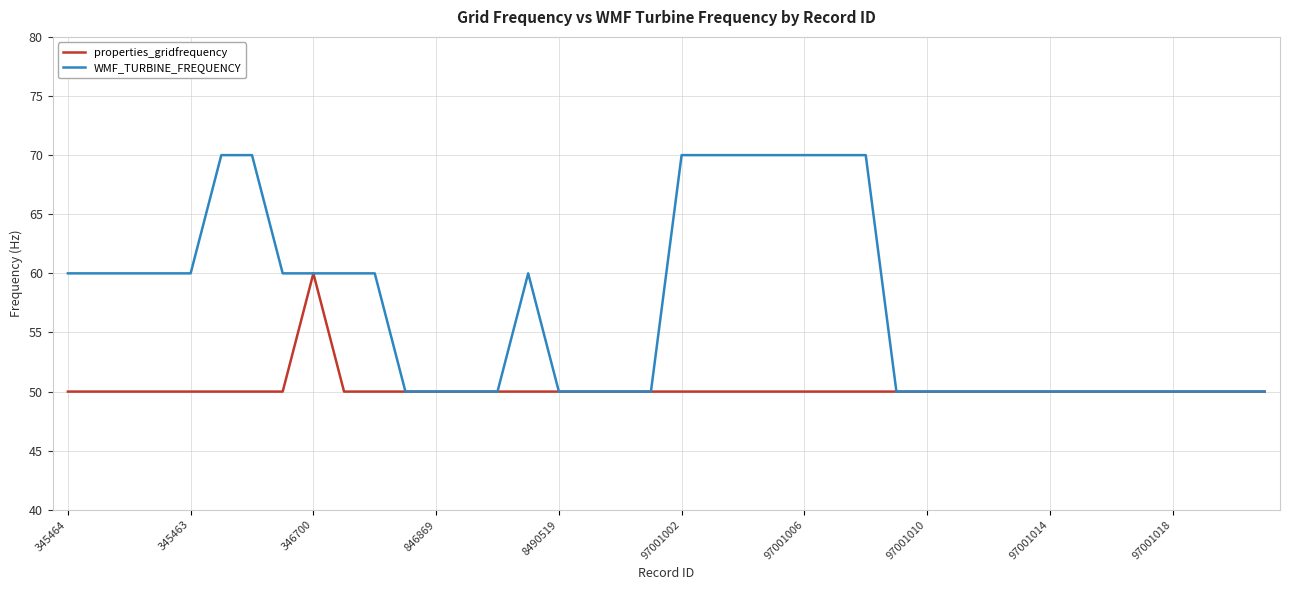

List the series in order of their overall mean, lowest first.

properties_gridfrequency, WMF_TURBINE_FREQUENCY